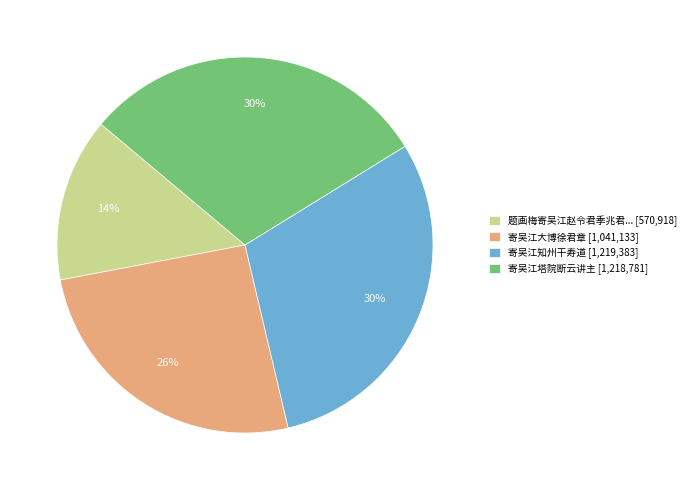

Which category has the smallest portion of the pie?

题画梅寄吴江赵令君季兆君... [570,918]